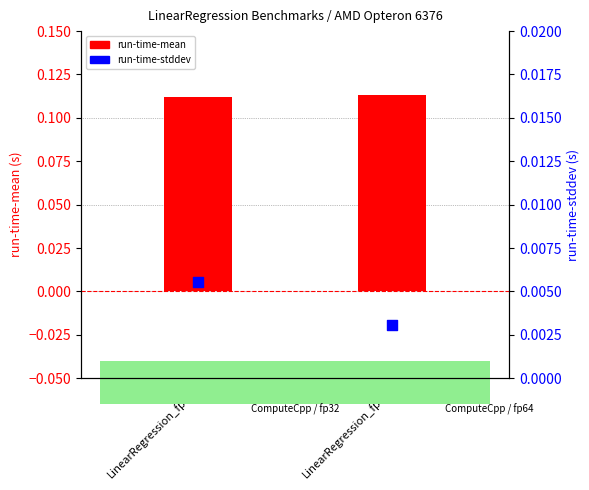

Is the value of run-time-stddev at LinearRegression_fp32 greater than the value of run-time-mean at LinearRegression_fp64?

No